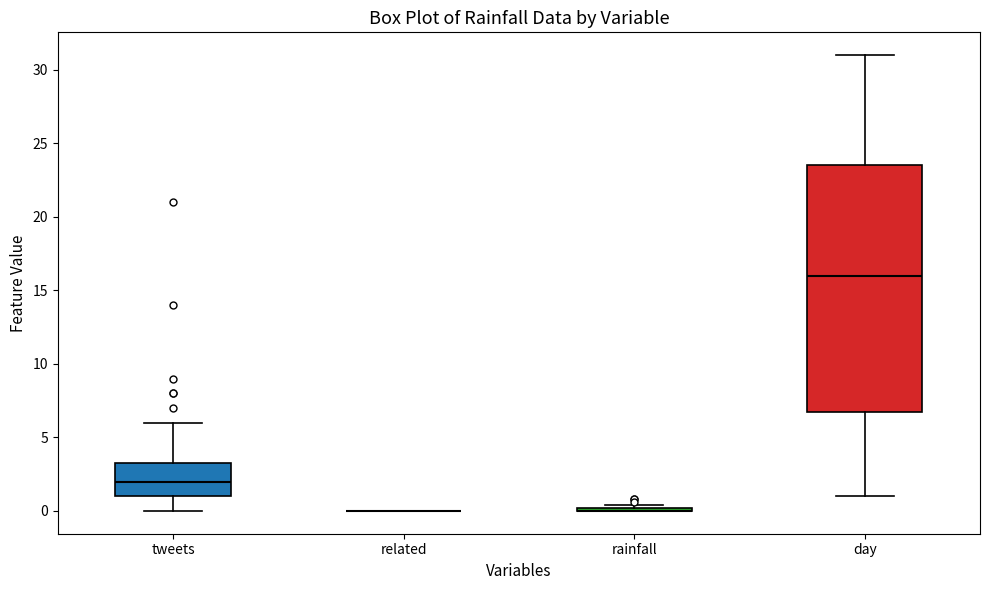

Comparing the boxes themselves (not the whiskers), which one is the tallest?

day